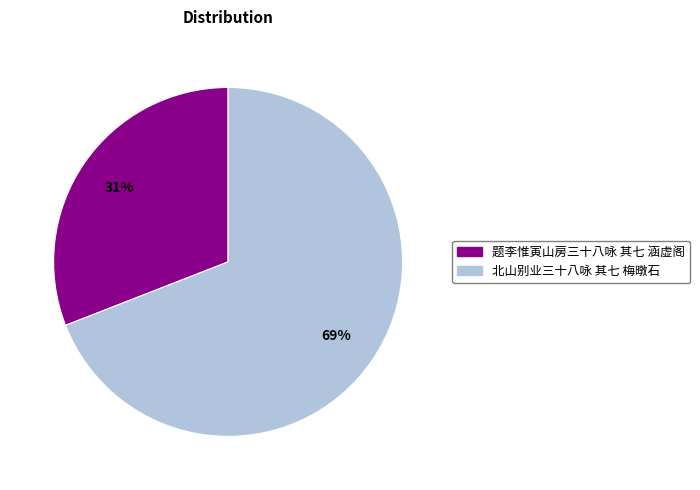

Is it true that 题李惟寅山房三十八咏 其七 涵虚阁 is 26% of the pie?

False